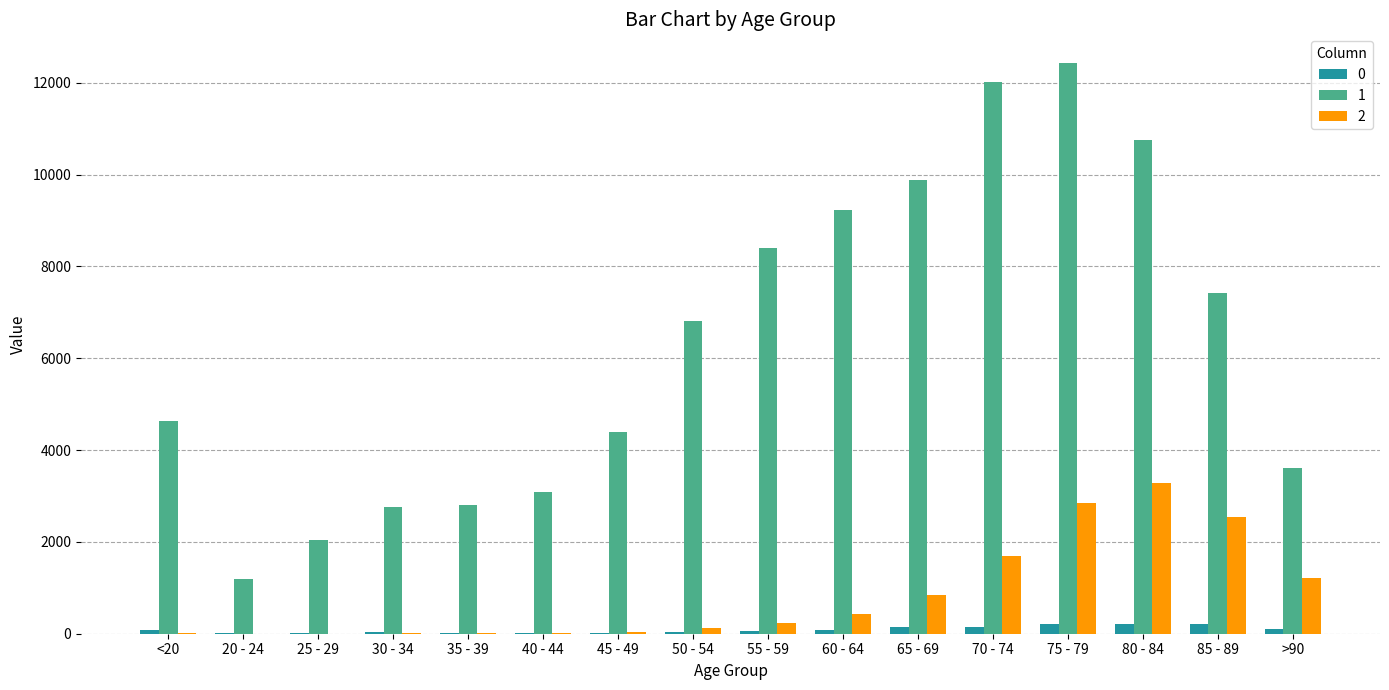

The value of 1 at 65 - 69 is 9883. True or false?

True